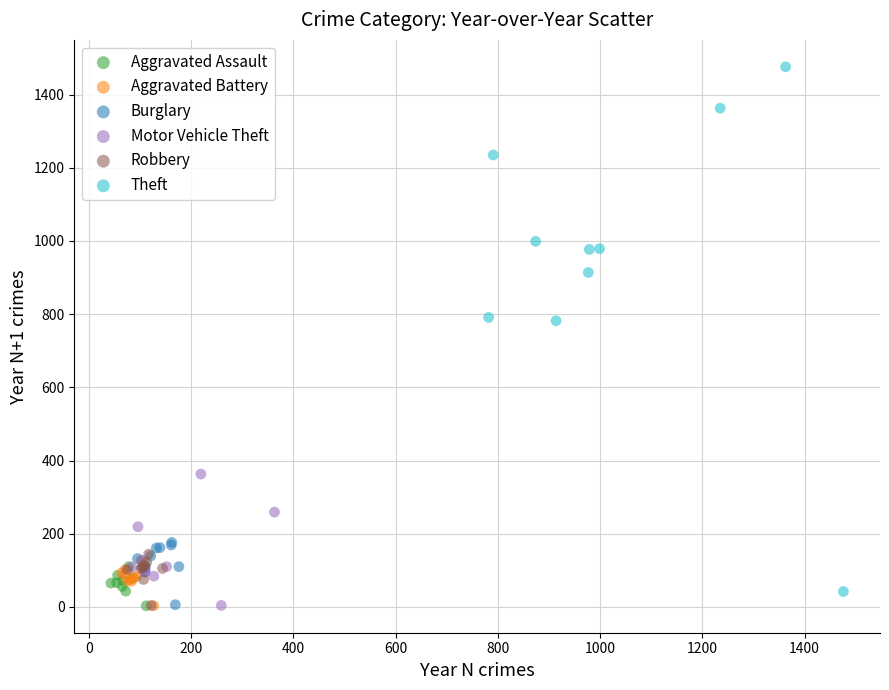

Which series contains the highest Y value?

Theft